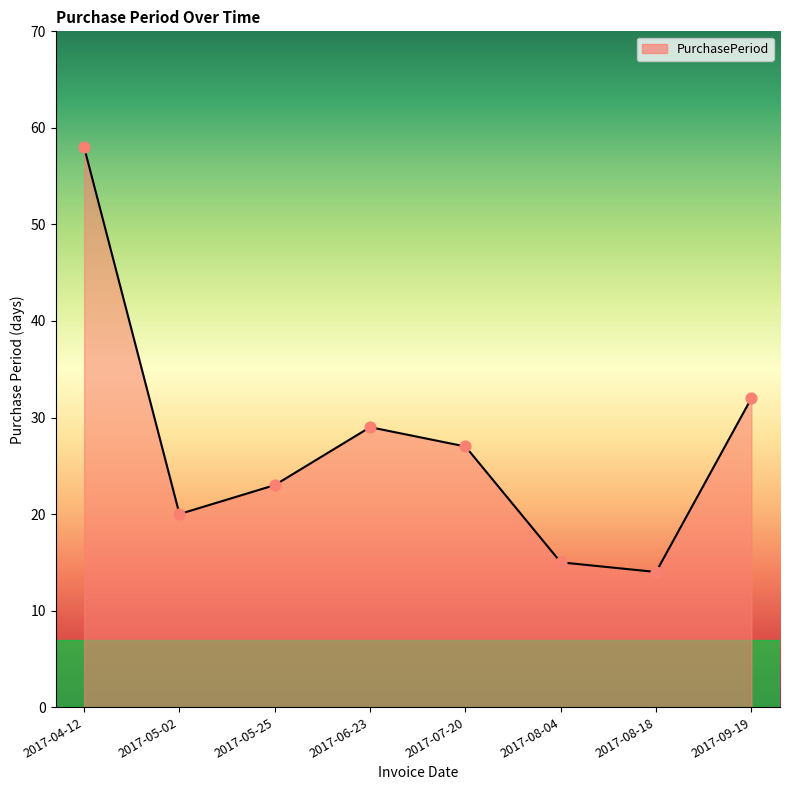

What is the change in value from 2017-04-12 to 2017-08-04?

-43